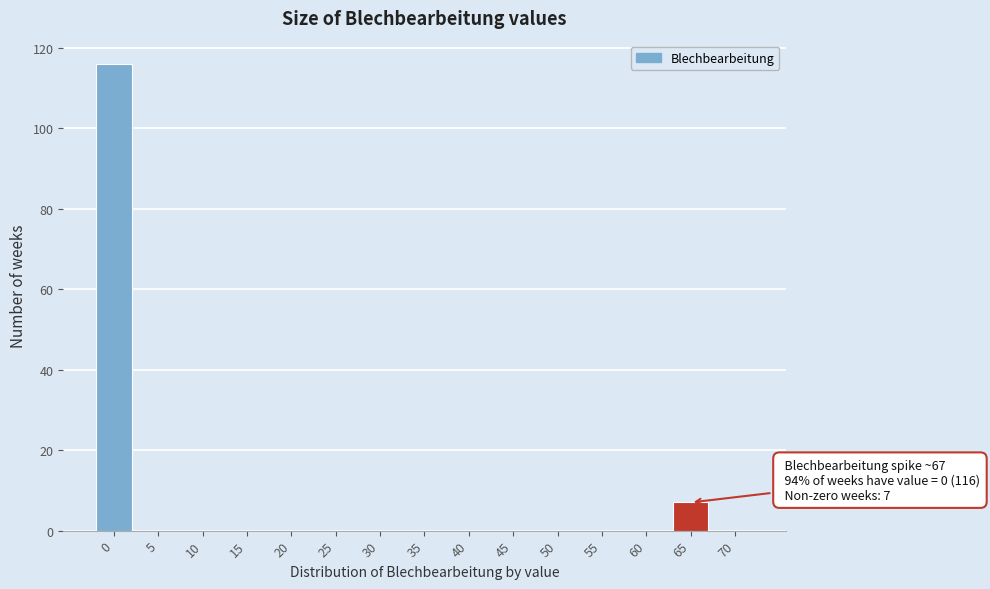

Reading left to right, transcribe all the data shown in this chart.

0=116	5=0	10=0	15=0	20=0	25=0	30=0	35=0	40=0	45=0	50=0	55=0	60=0	65=7	70=0